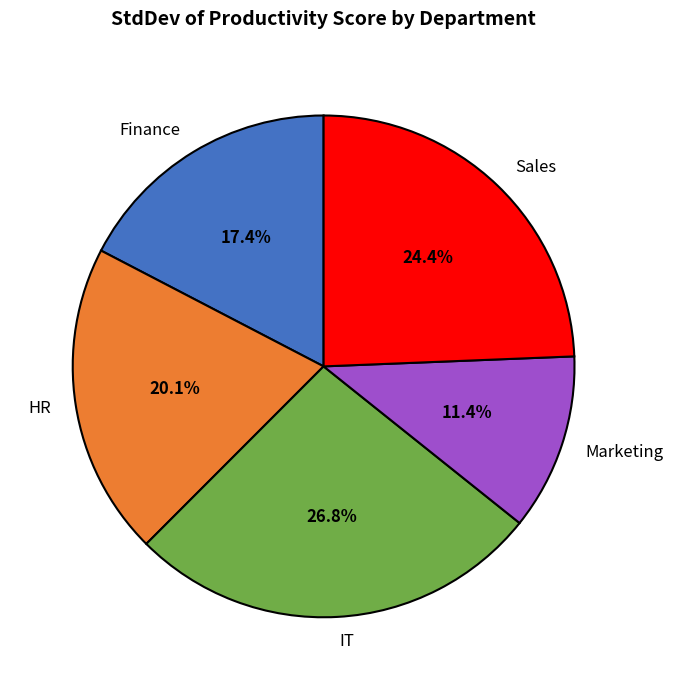

Is it true that HR is 8% of the pie?

False